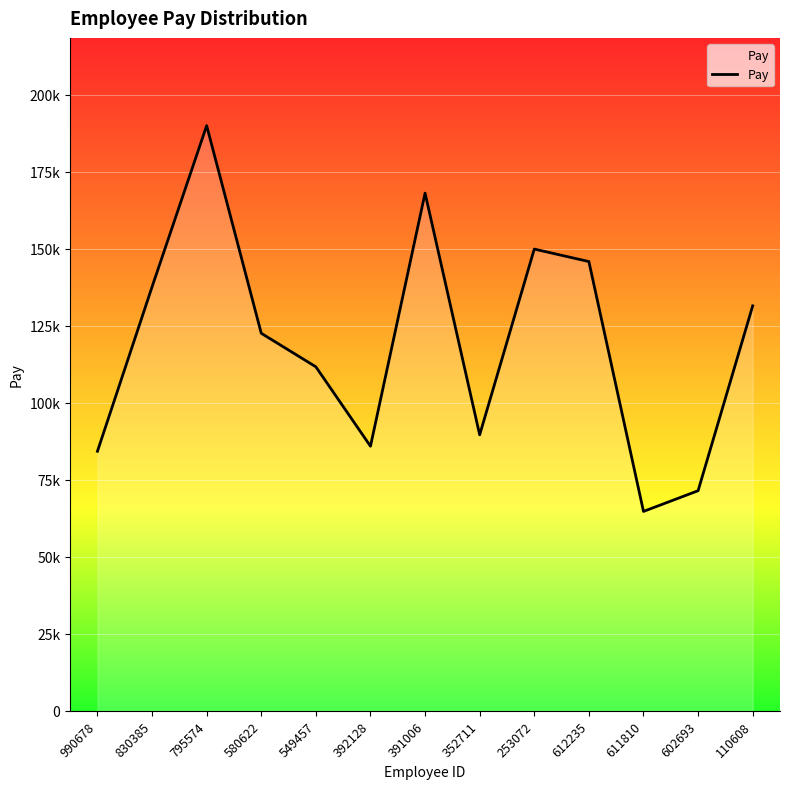

Reading left to right, list all the values displayed in this chart.

990678=84289	830385=137670	795574=190024	580622=122604	549457=111709	392128=85931	391006=168114	352711=89627	253072=149946	612235=145893	611810=64757	602693=71478	110608=131505